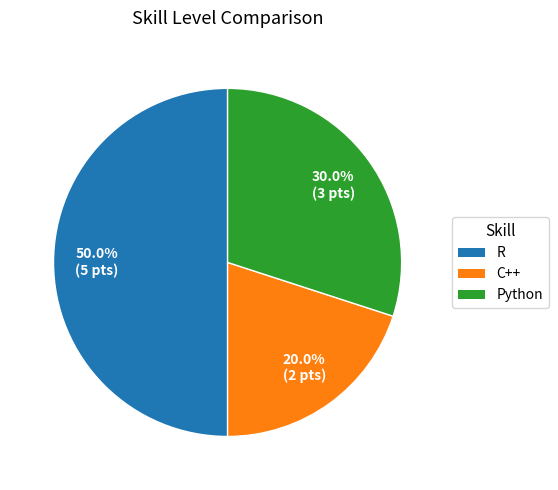

Count the number of slices in the pie.

3